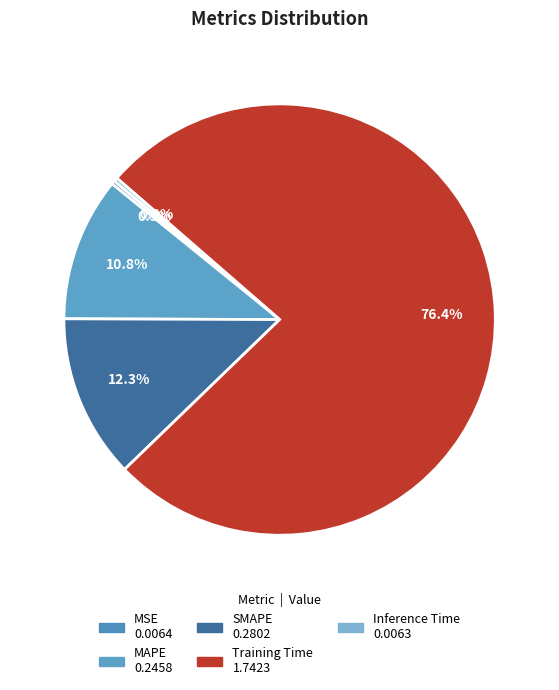

Is it true that Training Time is 76% of the pie?

True